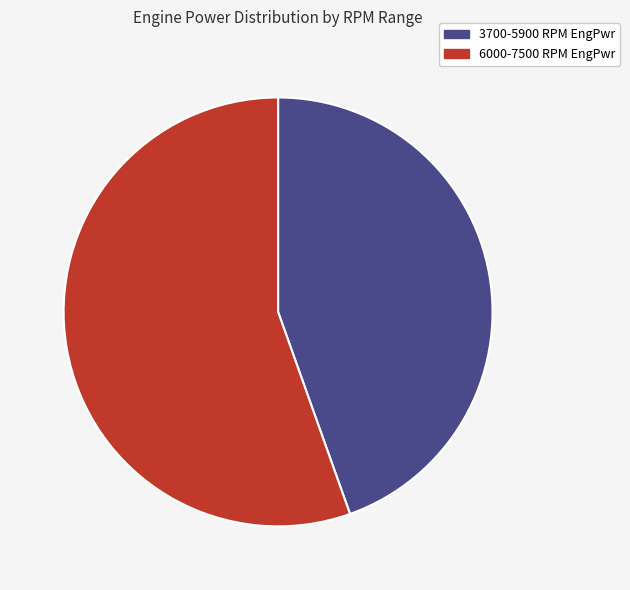

Combined, do 6000-7500 RPM EngPwr and 3700-5900 RPM EngPwr account for over 50%?

Yes